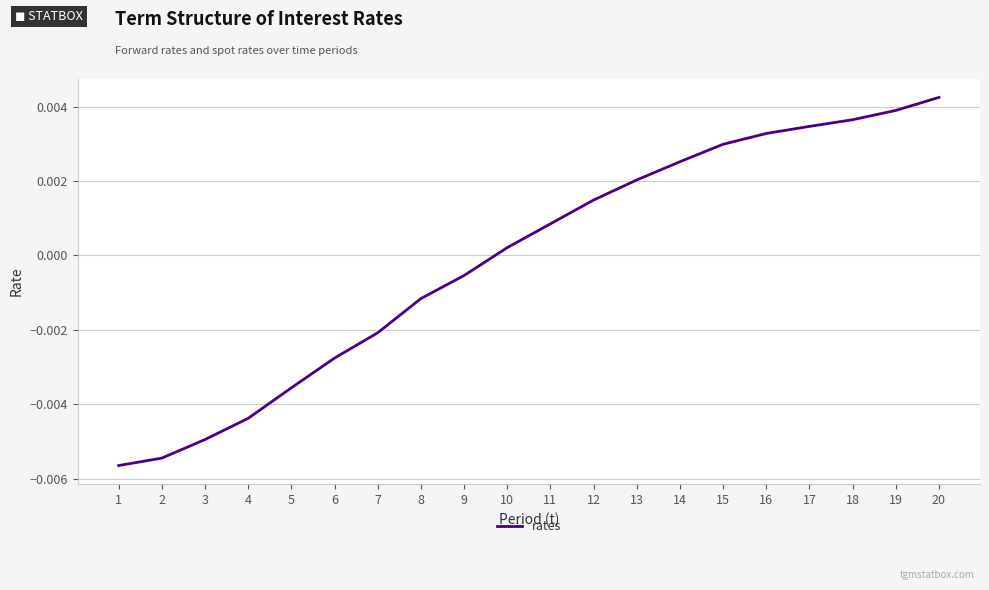

At which category does the chart reach its peak across all series?

20